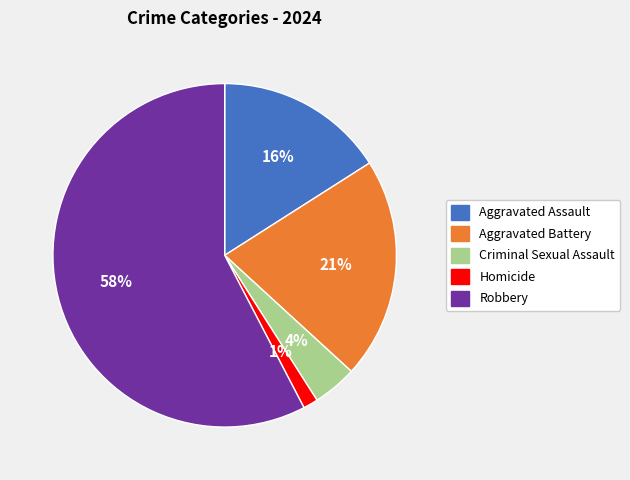

Is the sum of Criminal Sexual Assault and Aggravated Assault greater than half?

No